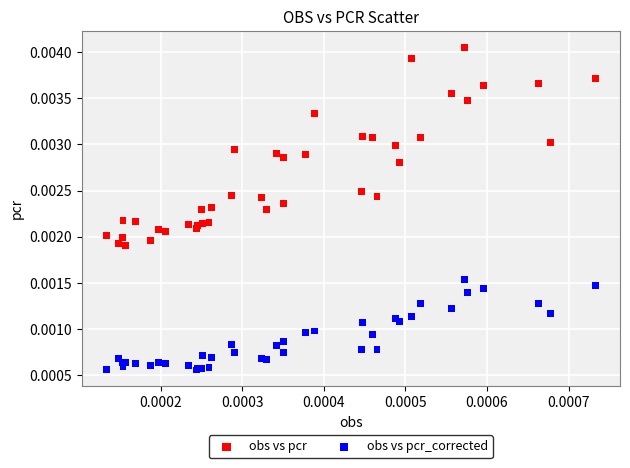

What are all the series names shown in the legend?

obs vs pcr, obs vs pcr_corrected